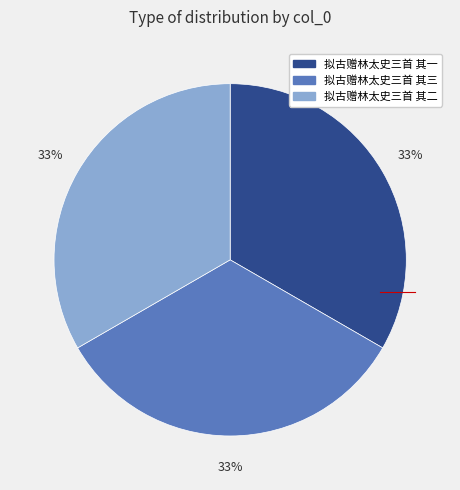

To the nearest percent, what is the average slice percentage?

33%